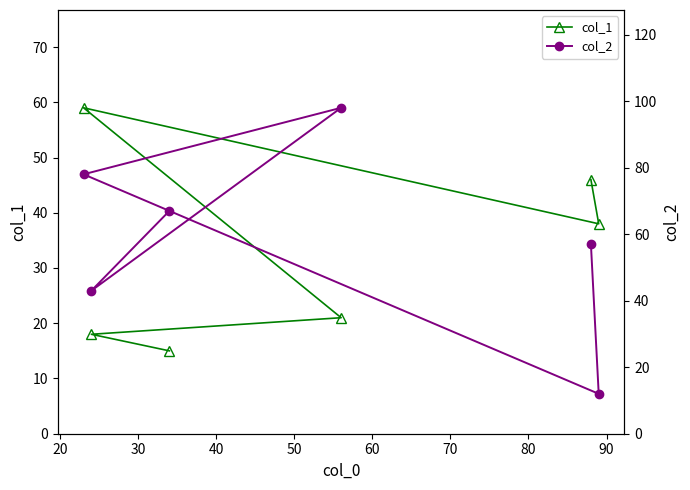

What is the value of the col_1 point at the 2nd from the left?

18